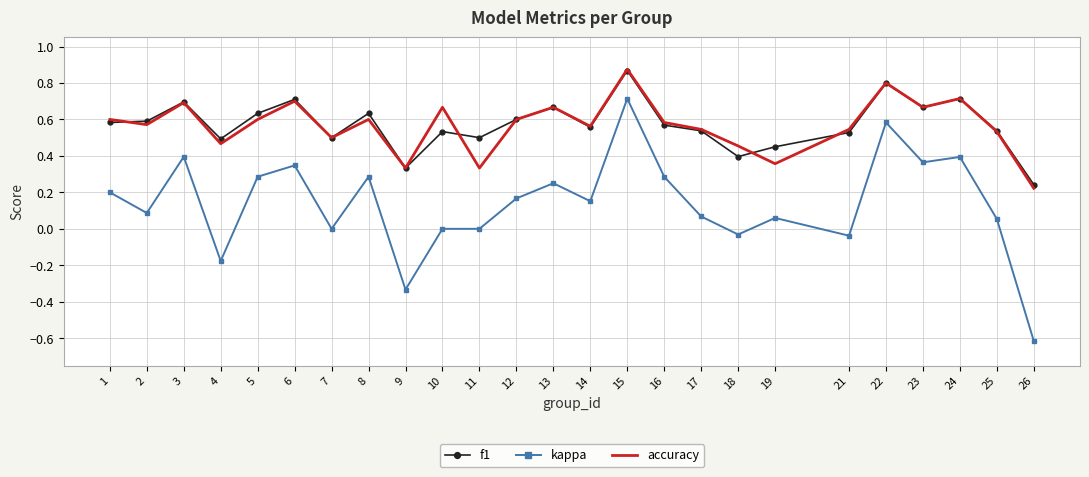

At which label is accuracy closest to 0?

26